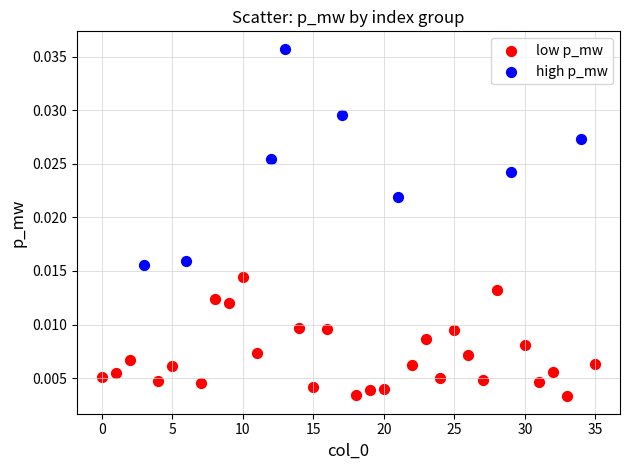

Which series has the largest Y range (max minus min)?

high p_mw